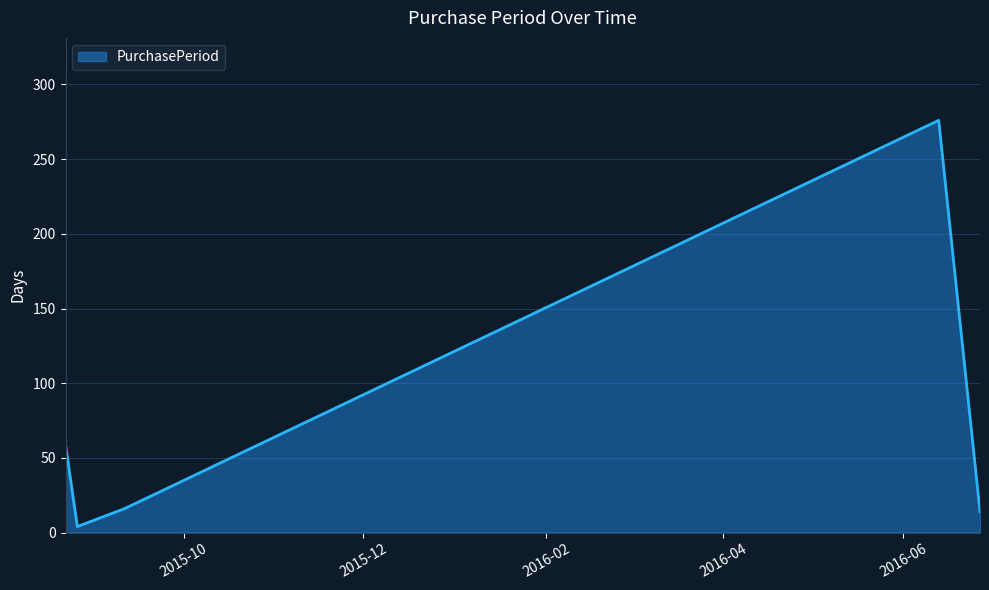

True or false: there are more than 2 points higher than both neighbors.

False